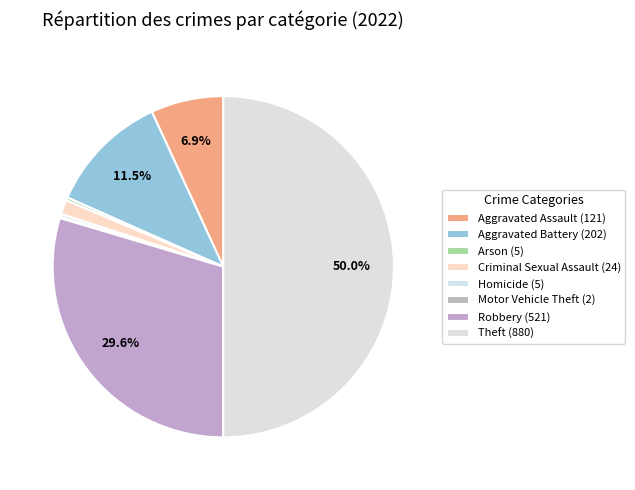

Does Motor Vehicle Theft represent more than half of the total?

No